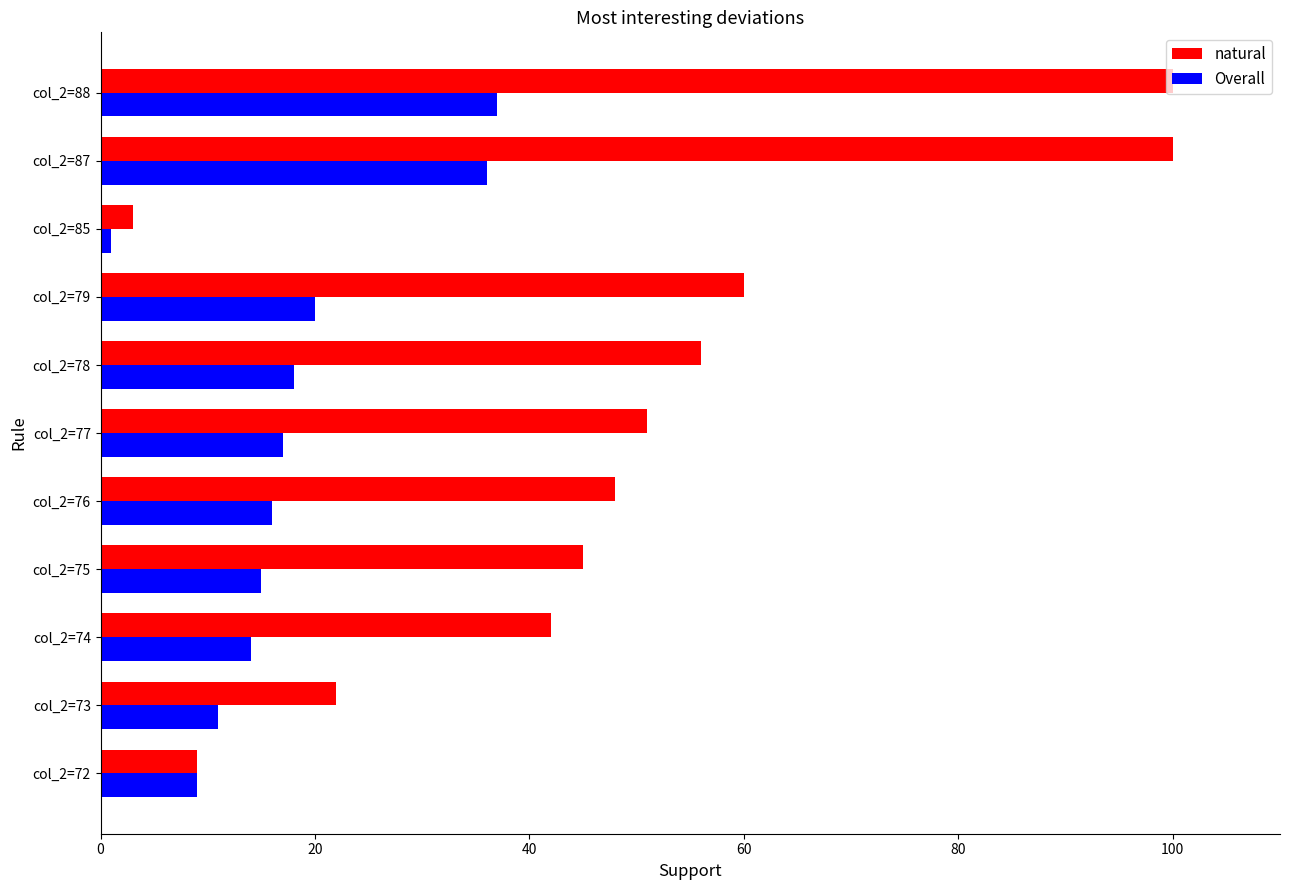

List the labels in order of Overall value, smallest first.

col_2=85, col_2=72, col_2=73, col_2=74, col_2=75, col_2=76, col_2=77, col_2=78, col_2=79, col_2=87, col_2=88